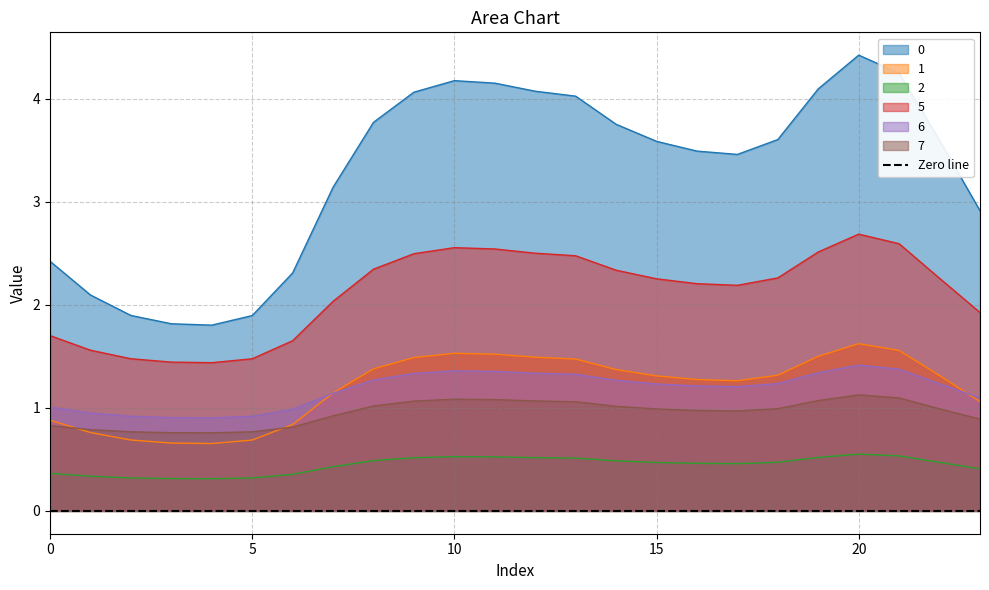

True or false: 2 and 6 cross at least once.

False